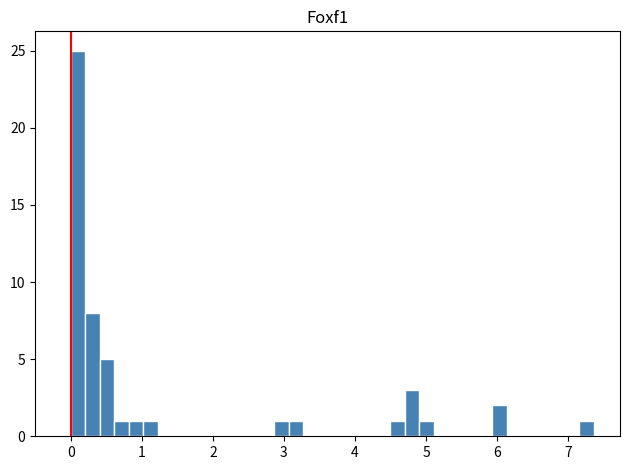

Around what value on the x-axis is the tallest bar? Give the approximate position of its centre, as read against the axis.

0.1